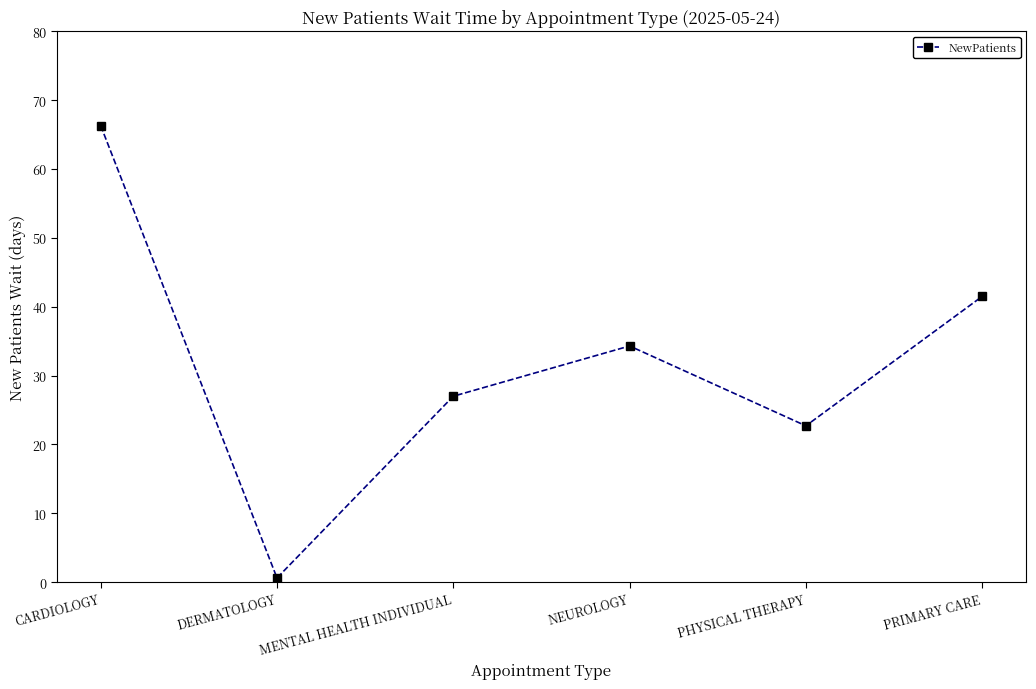

What is the label of the 4th point from the right?

MENTAL HEALTH INDIVIDUAL